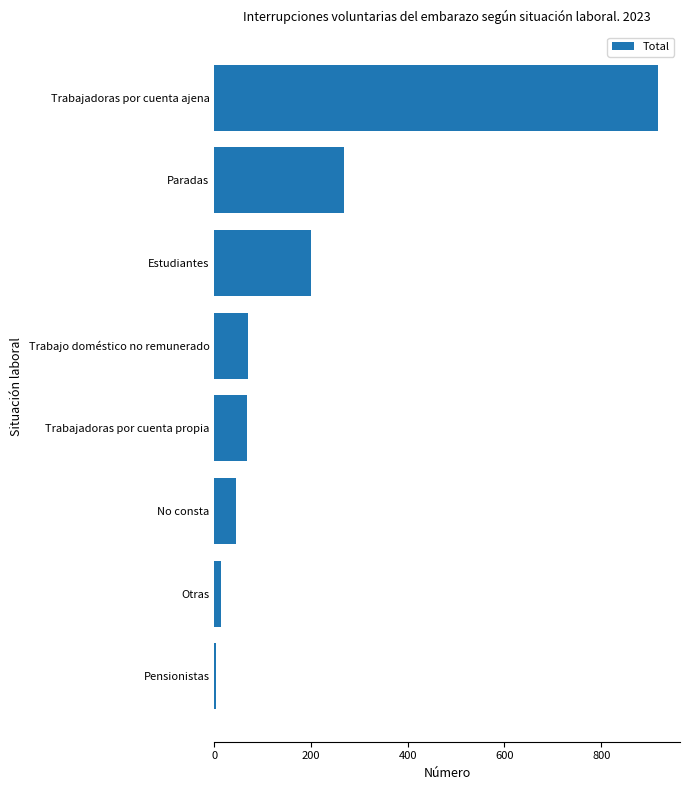

The value at Estudiantes is 200. True or false?

True